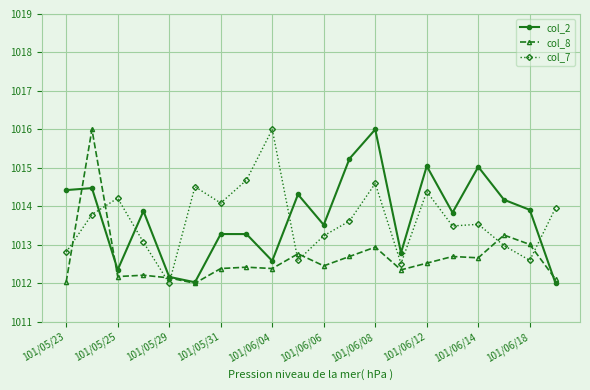

What is the maximum value shown in the chart?

1016.0